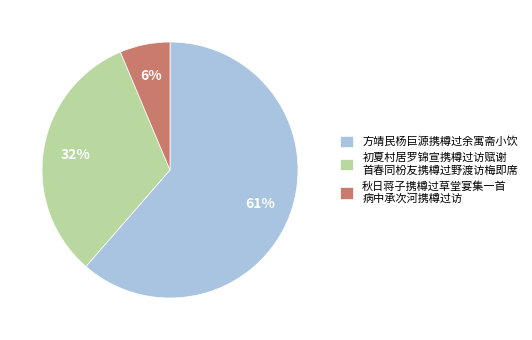

Is it true that 方靖民杨巨源携樽过余寓斋小饮 is 1% of the pie?

False